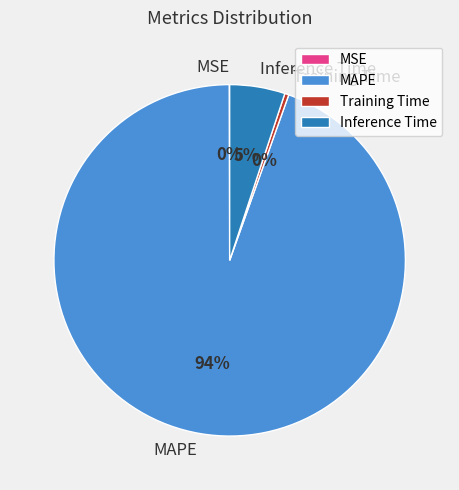

The Inference Time slice represents 5% of the pie. True or false?

True